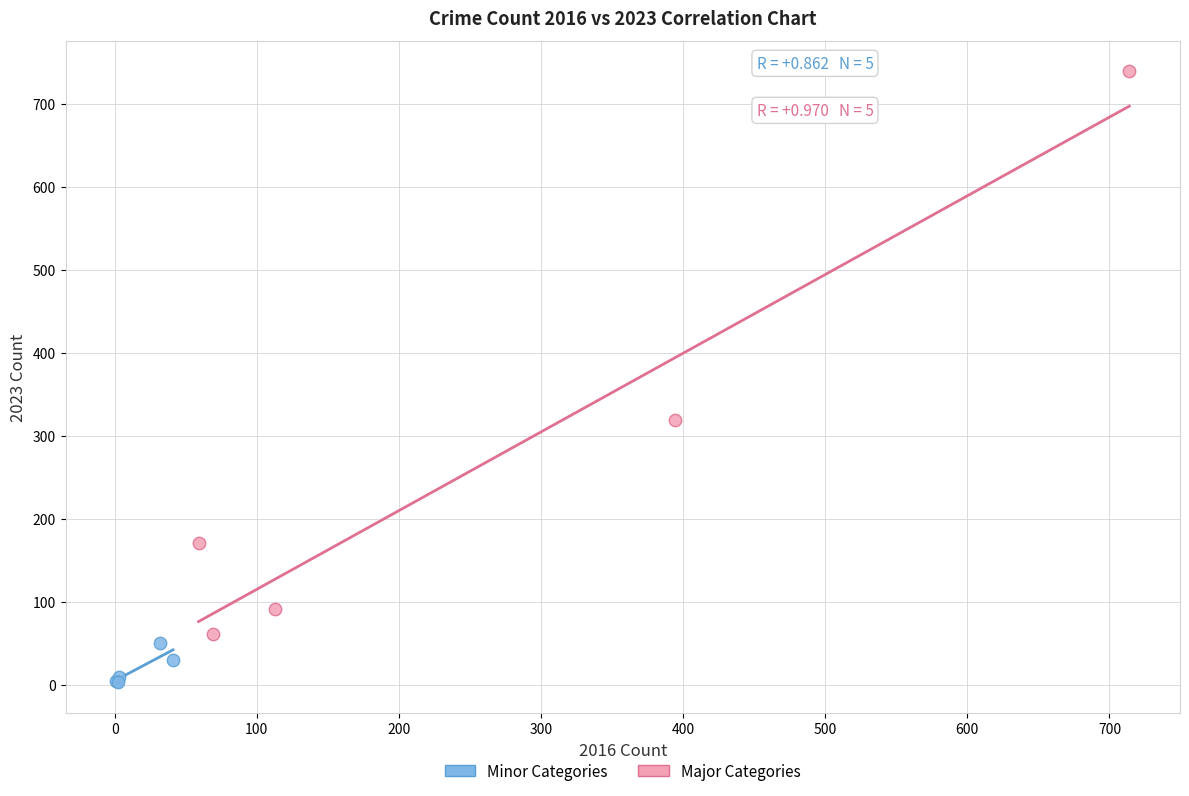

Which series has the largest Y range (max minus min)?

Major Categories